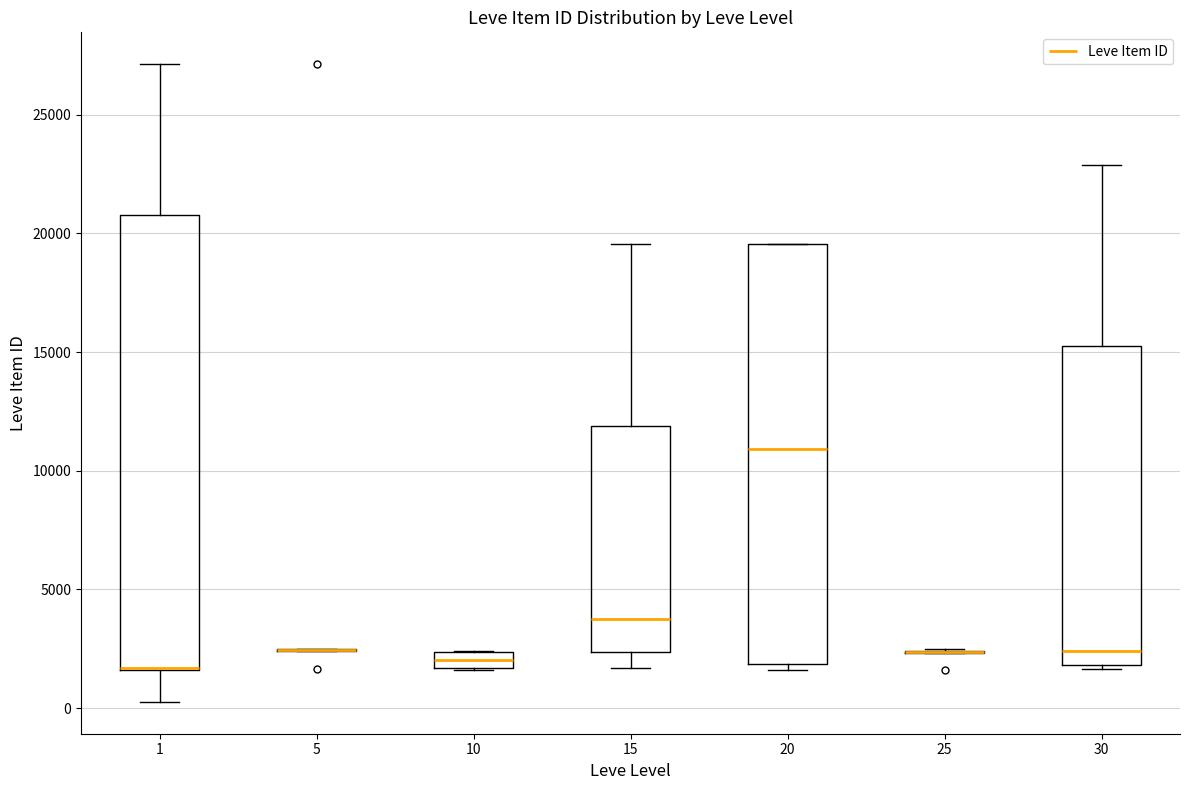

Which box is the tallest, from its lower edge to its upper edge?

1